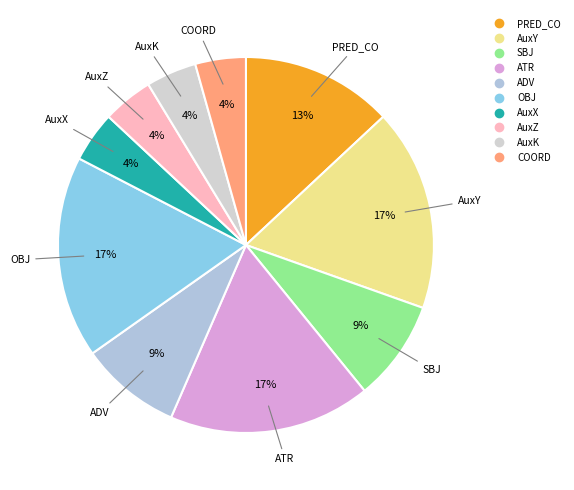

Combined, do ADV and AuxK account for over 50%?

No